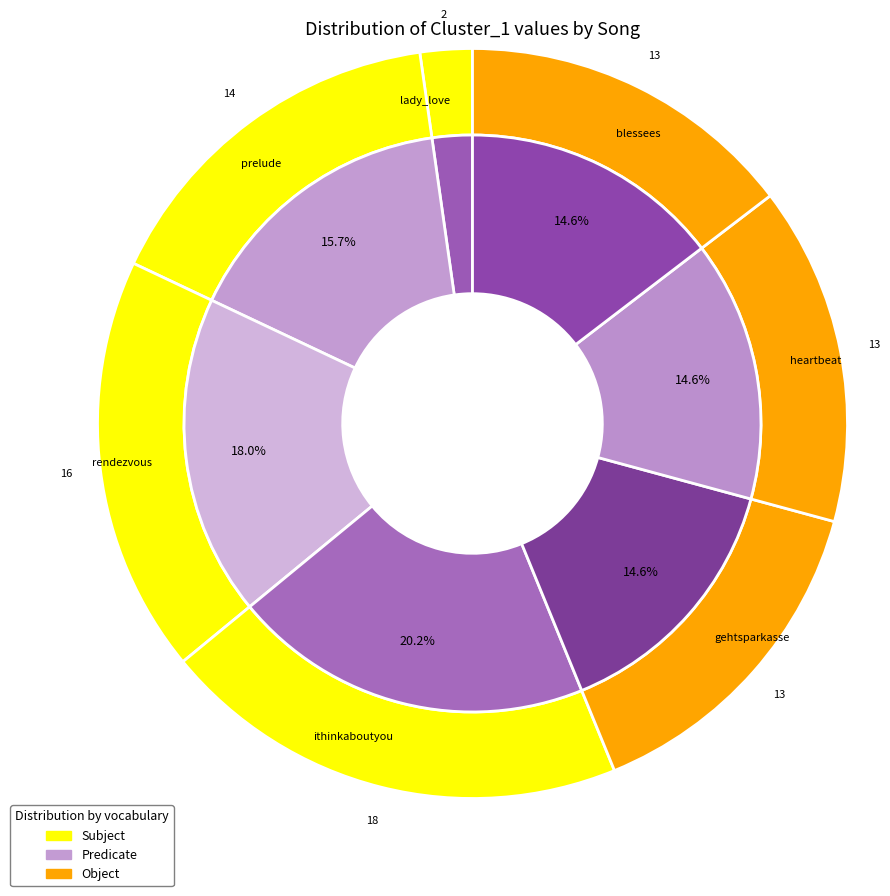

True or false: lady_love accounts for 2% of the total.

True